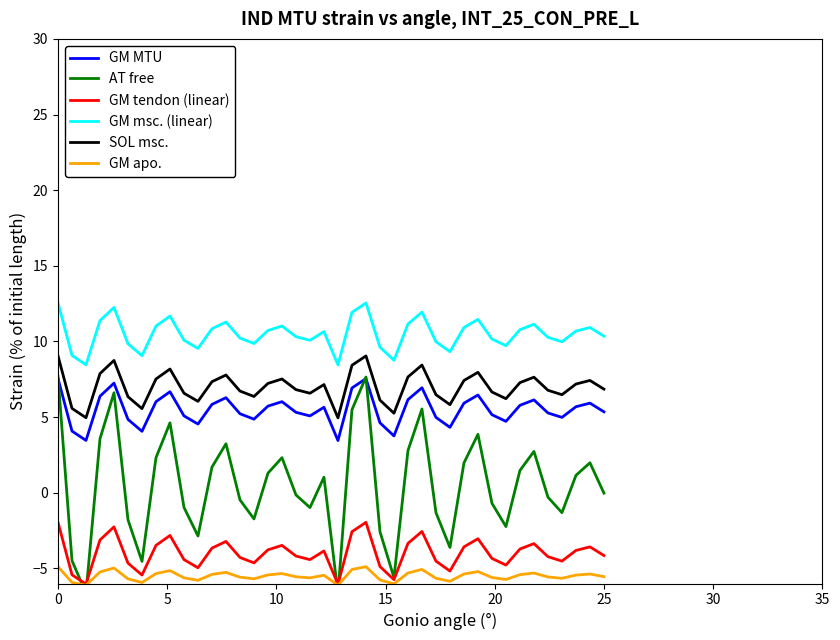

True or false: GM MTU and SOL msc. cross at least once.

False